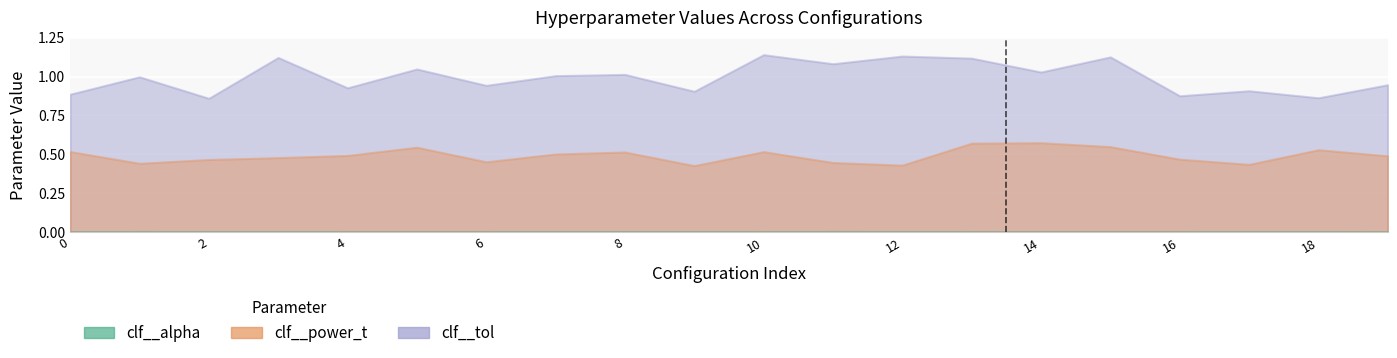

Rank the series at 9 from lowest to highest value.

clf__alpha, clf__power_t, clf__tol